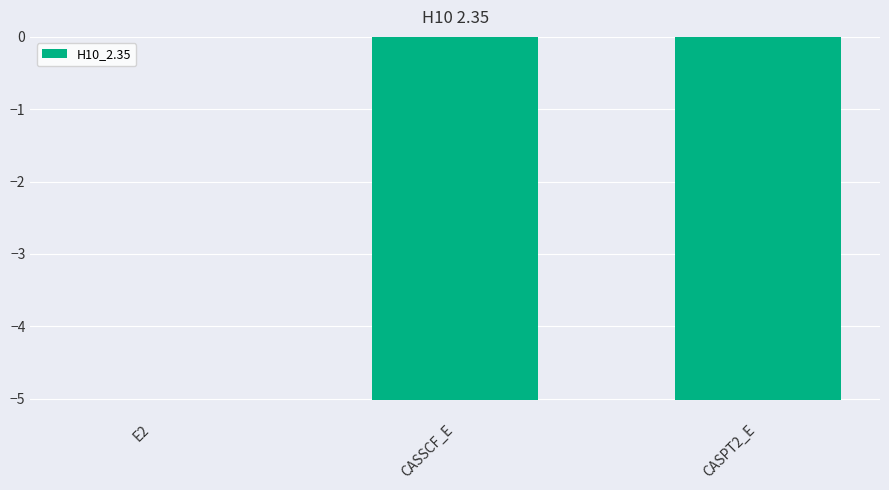

True or false: the data shows -1.6 at CASPT2_E.

False